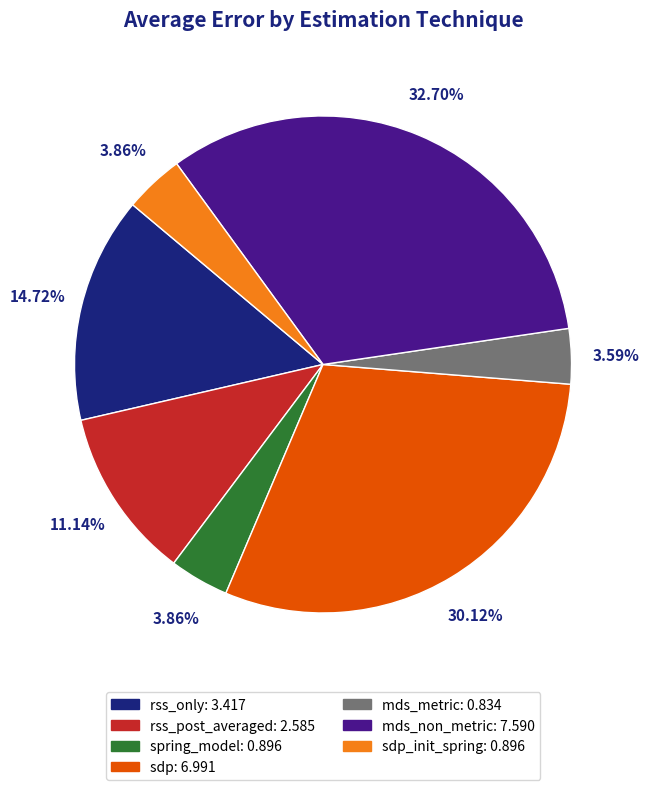

Count the number of slices in the pie.

7